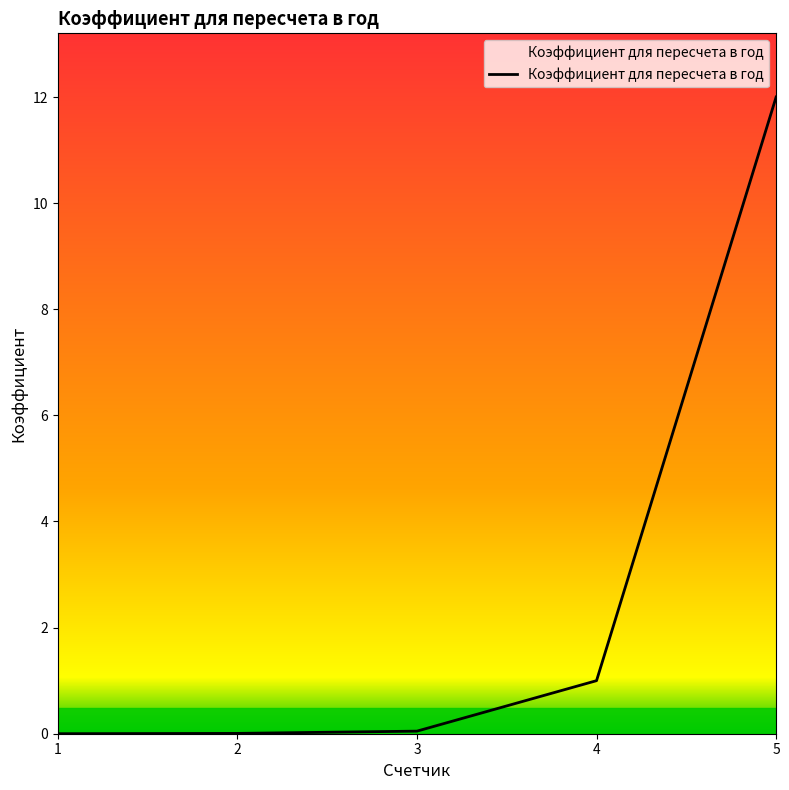

How many lines are shown in the chart?

1